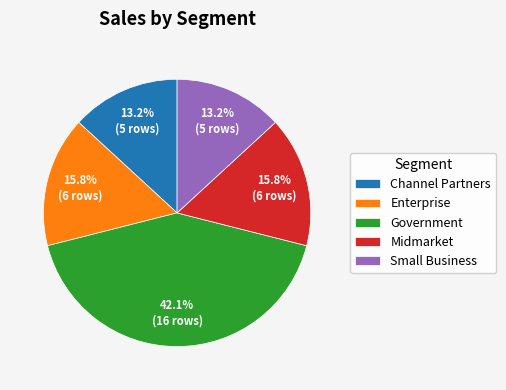

Is it true that Government is 42% of the pie?

True